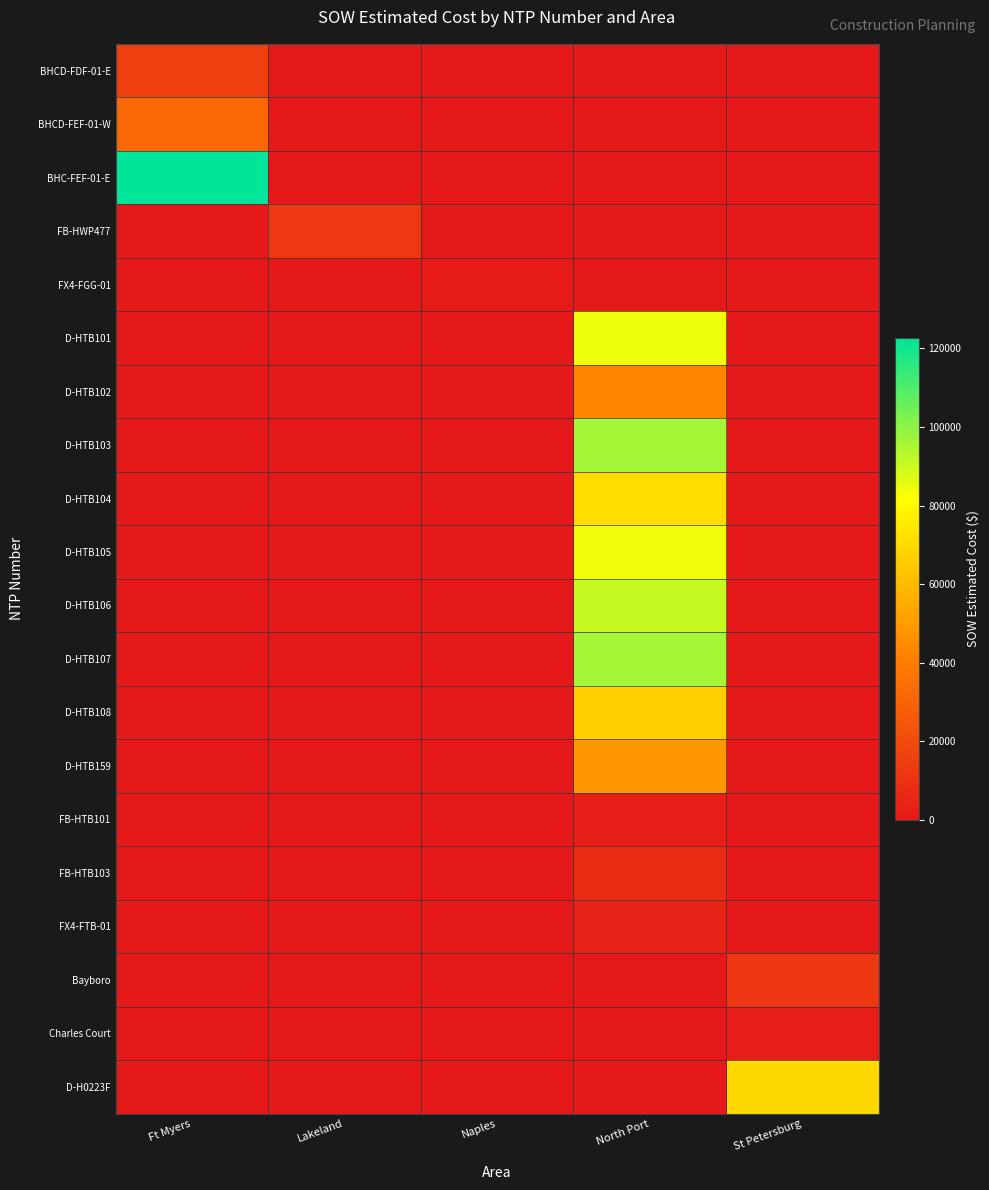

What is the total value across all series at St Petersburg?

82908.5